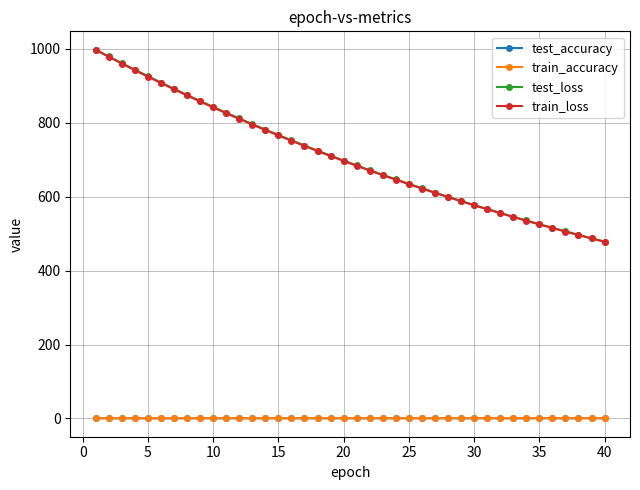

True or false: train_loss and train_accuracy intersect in this chart.

False